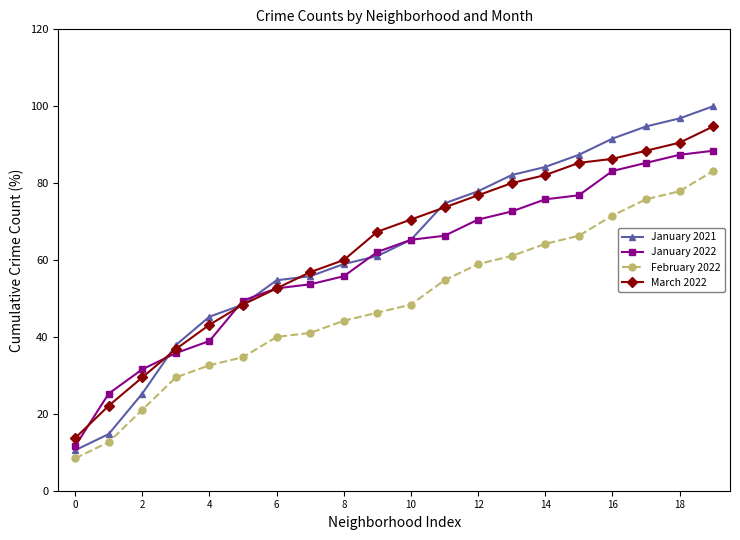

True or false: March 2022 and February 2022 intersect in this chart.

False